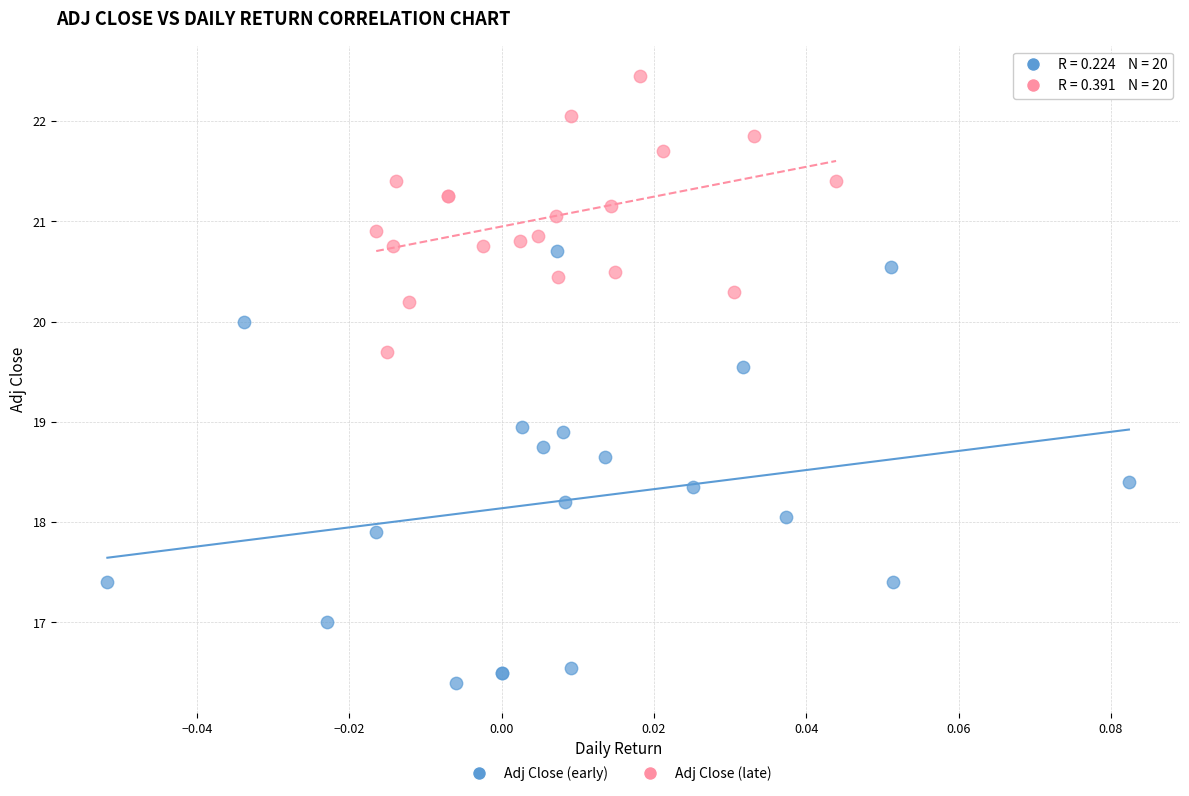

Which series has the largest Y range (max minus min)?

Adj Close (early)